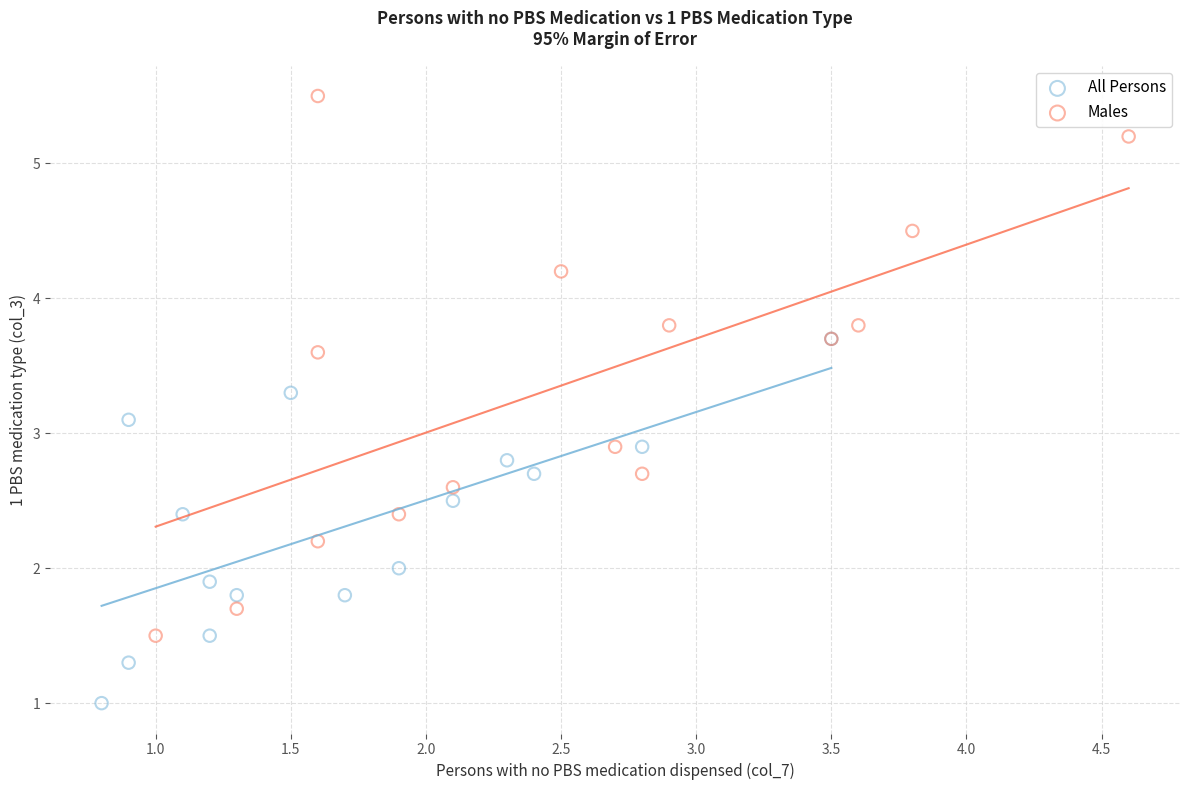

Which series contains the lowest Y value?

All Persons